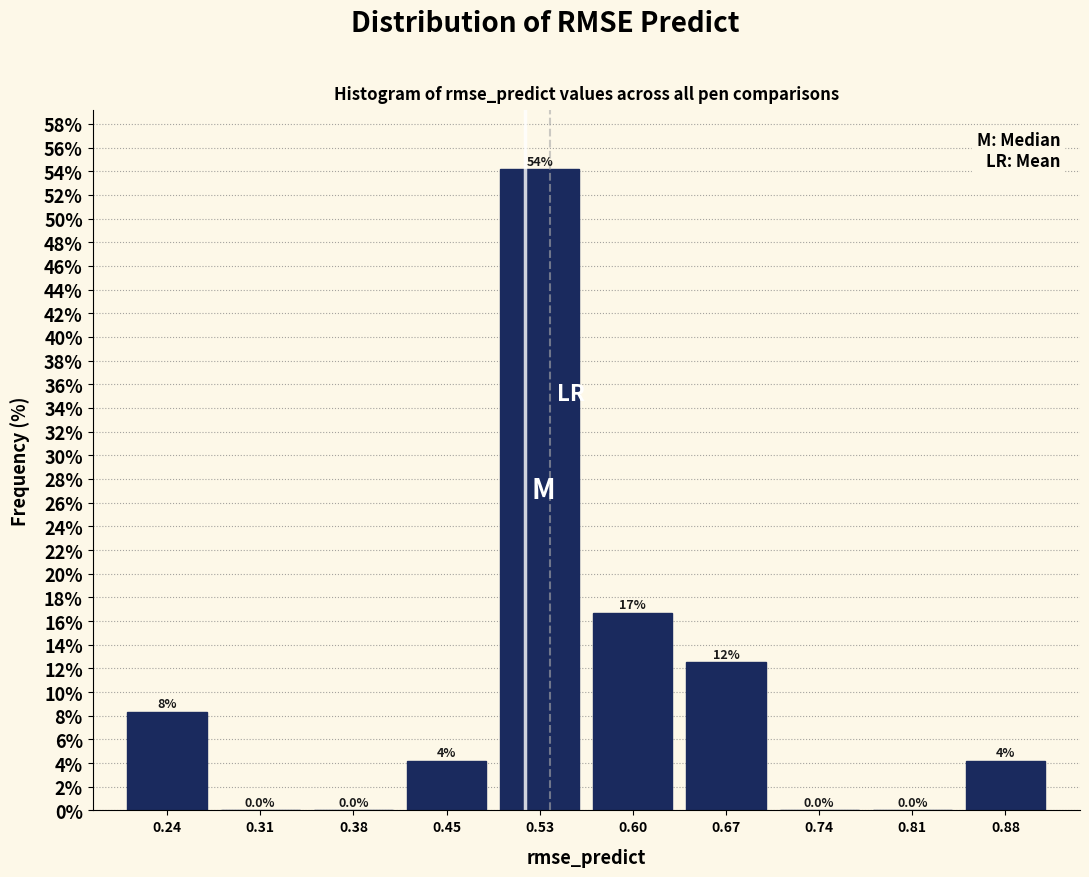

Over which range of the x-axis is the bar tallest?

0.49 to 0.56